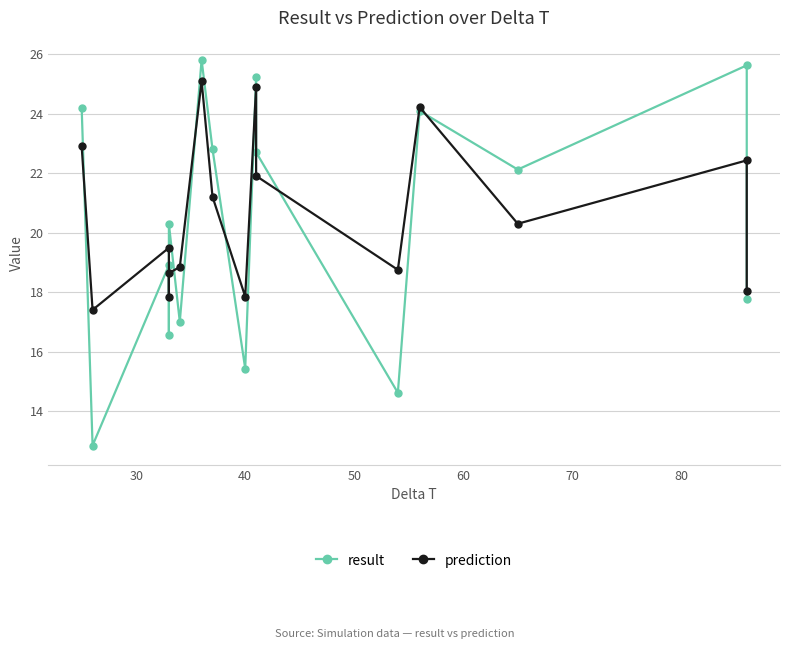

True or false: prediction and result cross at least once.

True